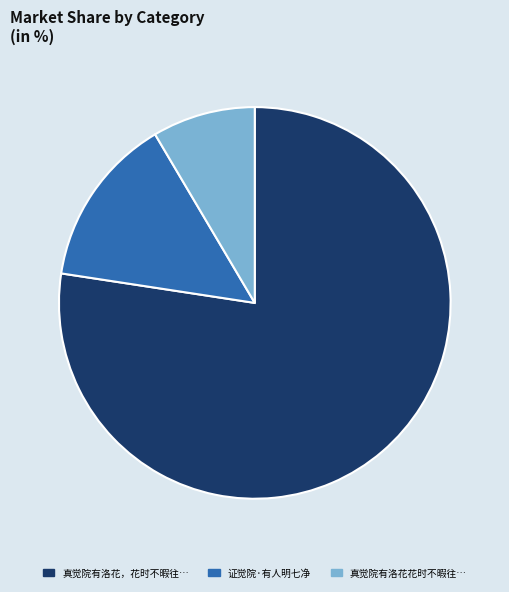

Does any single category account for the majority?

Yes